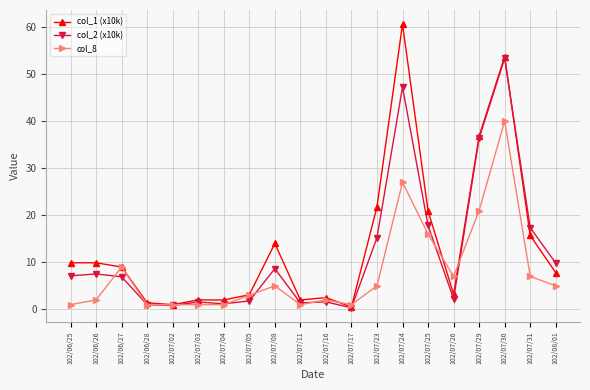

Which series has the widest spread of values?

col_1 (x10k)